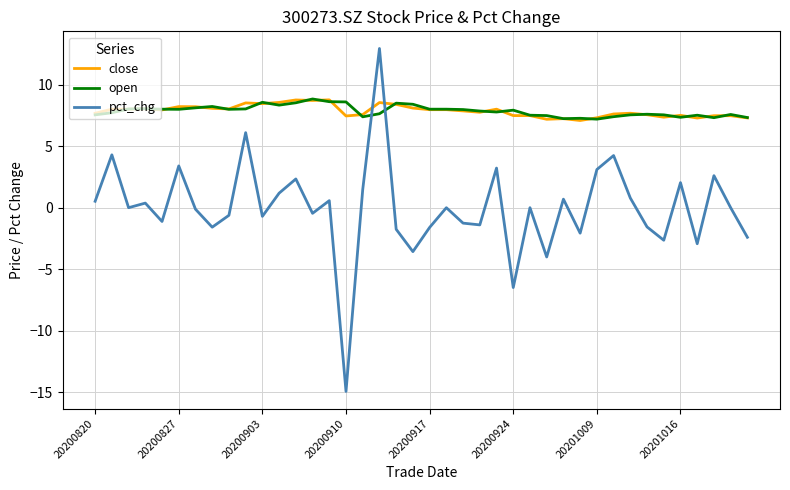

What are all the series names shown in the legend?

close, open, pct_chg